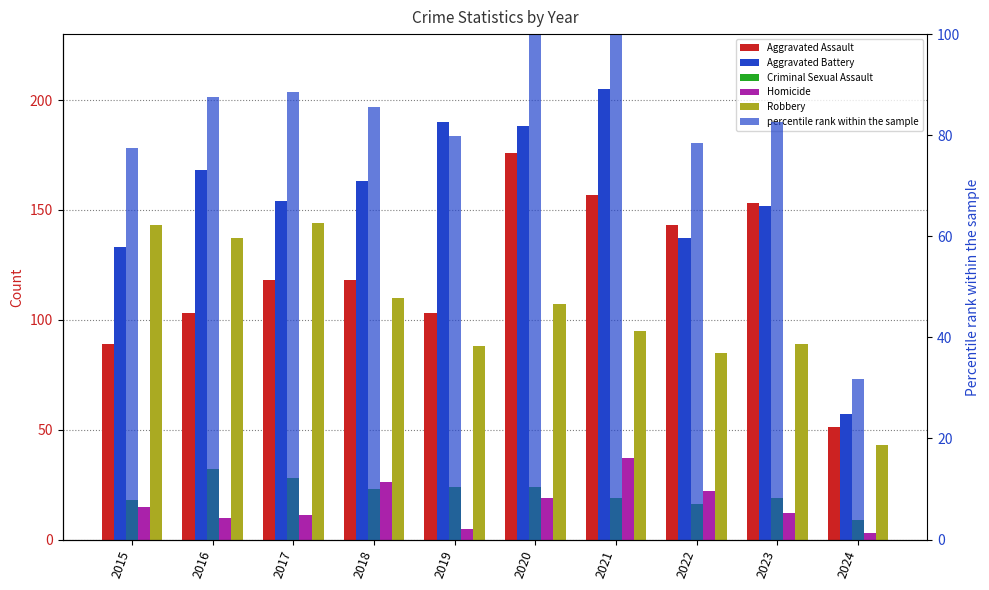

Which series has the widest spread of values?

Aggravated Battery